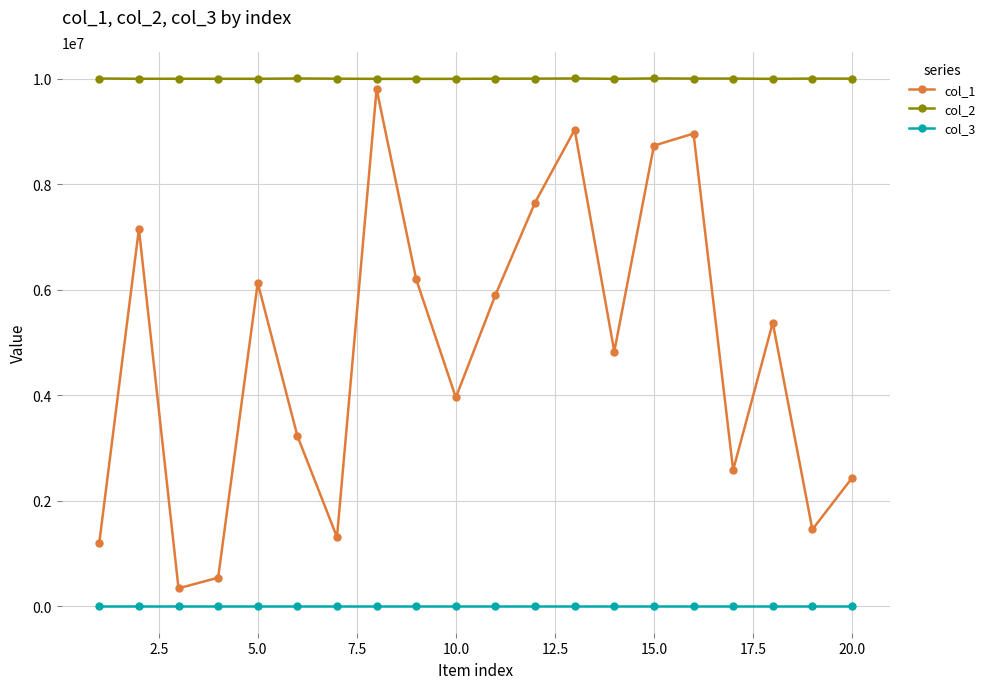

What is the value of the col_2 point at the 1st from the left?

10008445